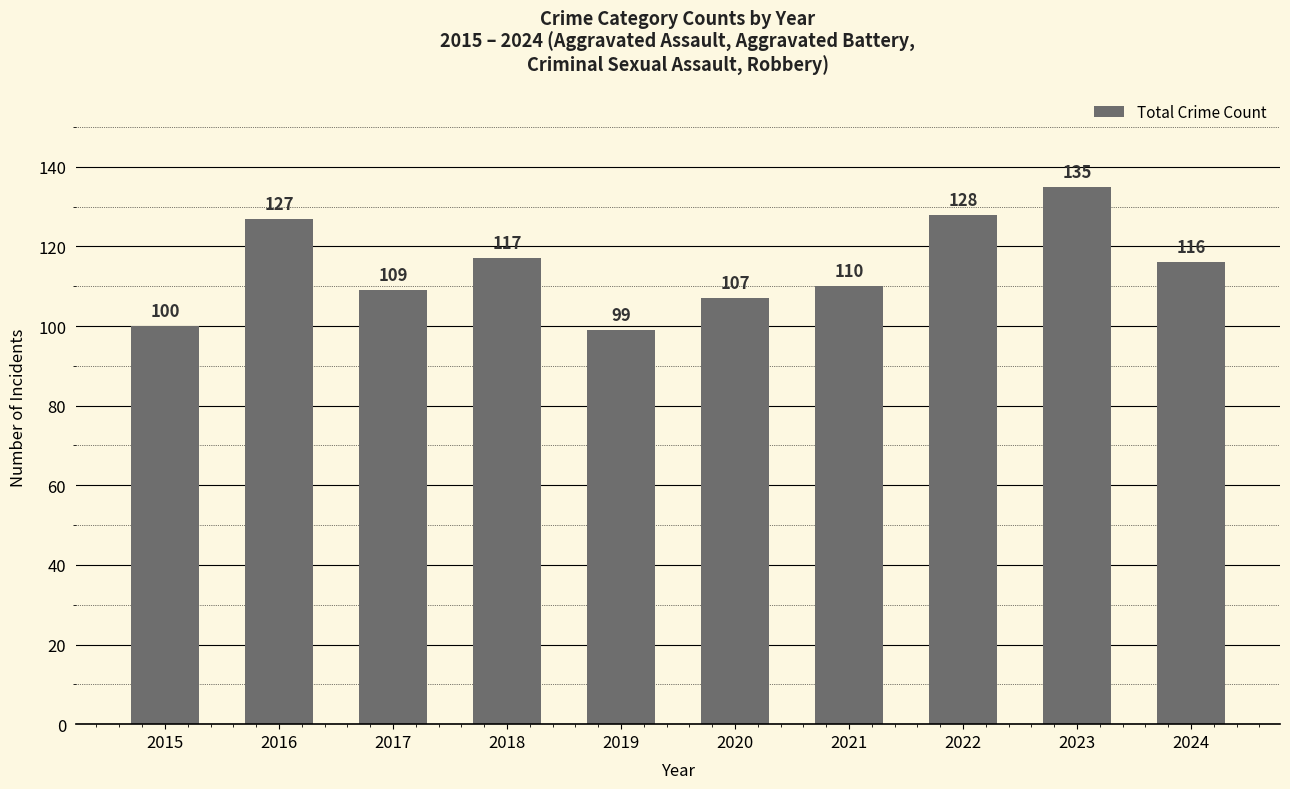

Is it true that the value at 2015 is 139?

False